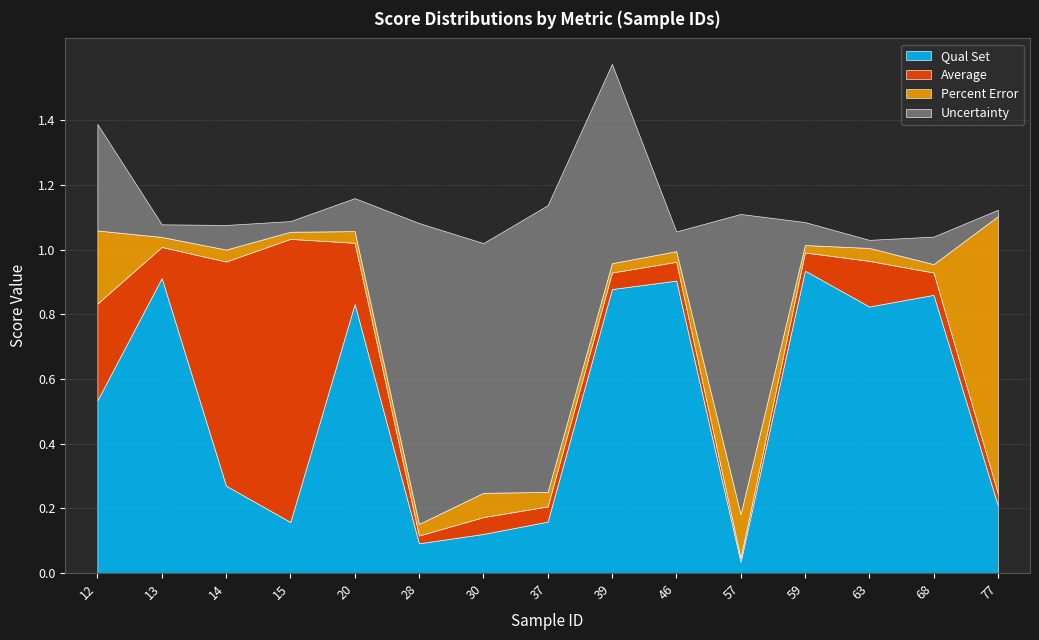

What are all the series names shown in the legend?

Qual Set, Average, Percent Error, Uncertainty